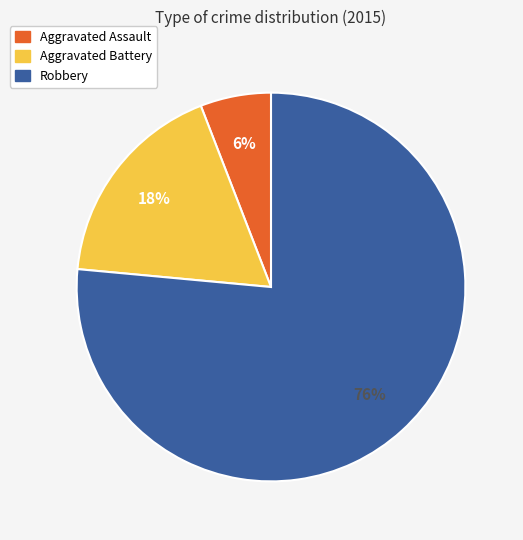

True or false: Robbery accounts for 62% of the total.

False